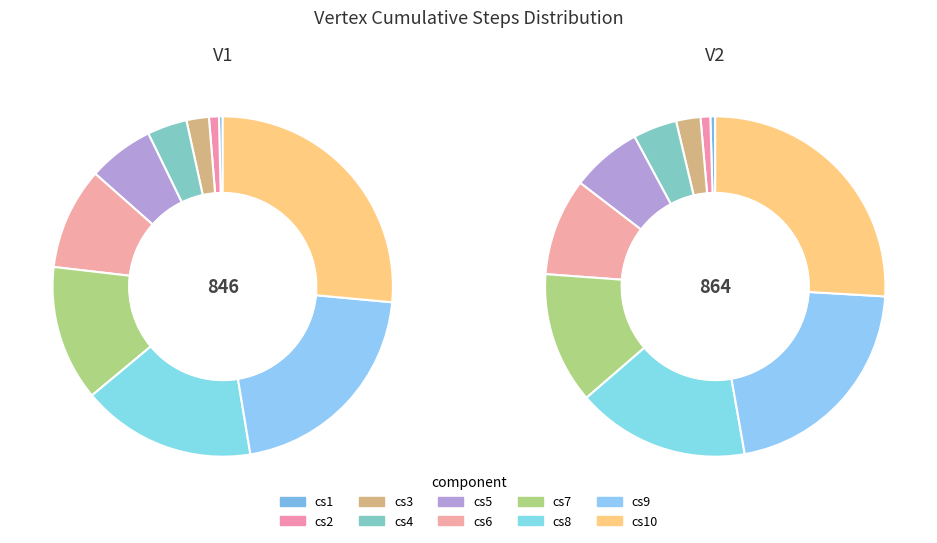

Is there any slice that represents more than half of the pie?

No